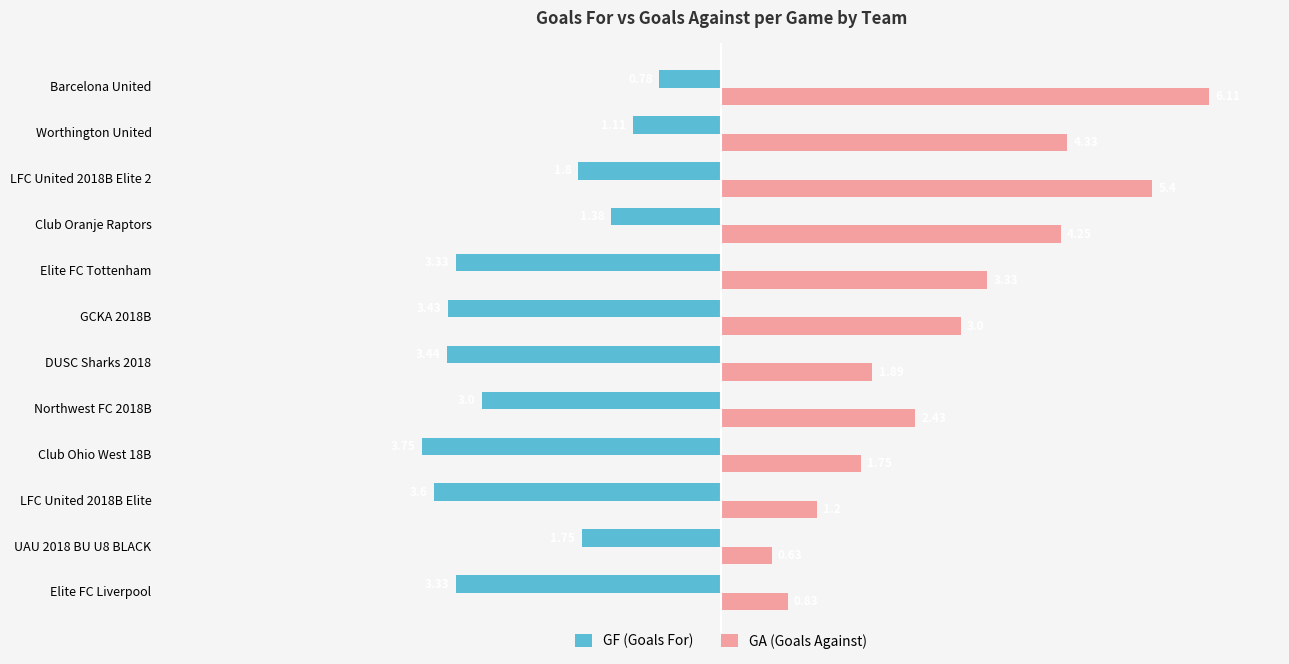

What is the total value across all series at LFC United 2018B Elite?

-2.4